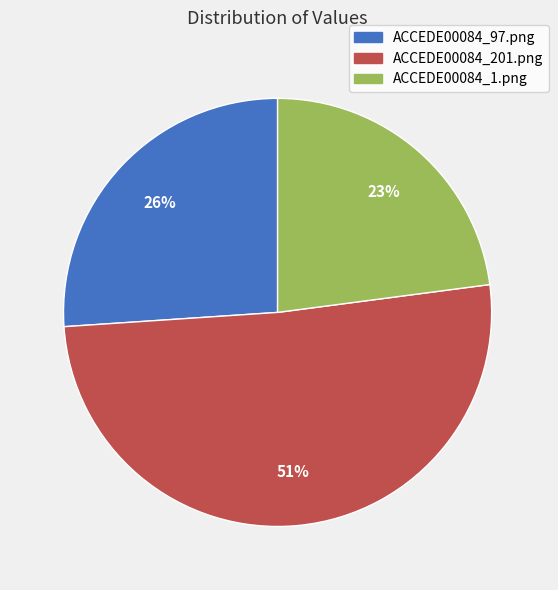

Between ACCEDE00084_201.png and ACCEDE00084_1.png, which is larger?

ACCEDE00084_201.png